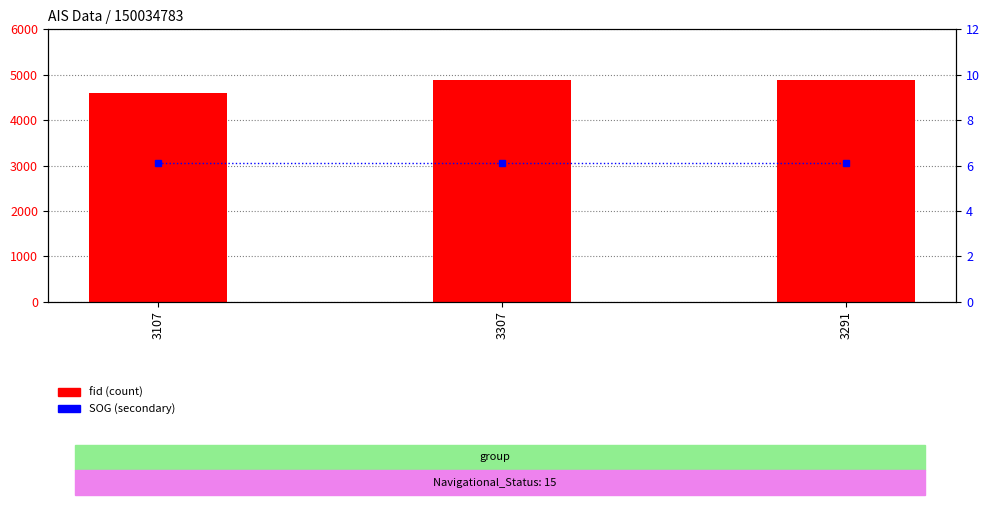

What is the maximum value for fid?

4881.0